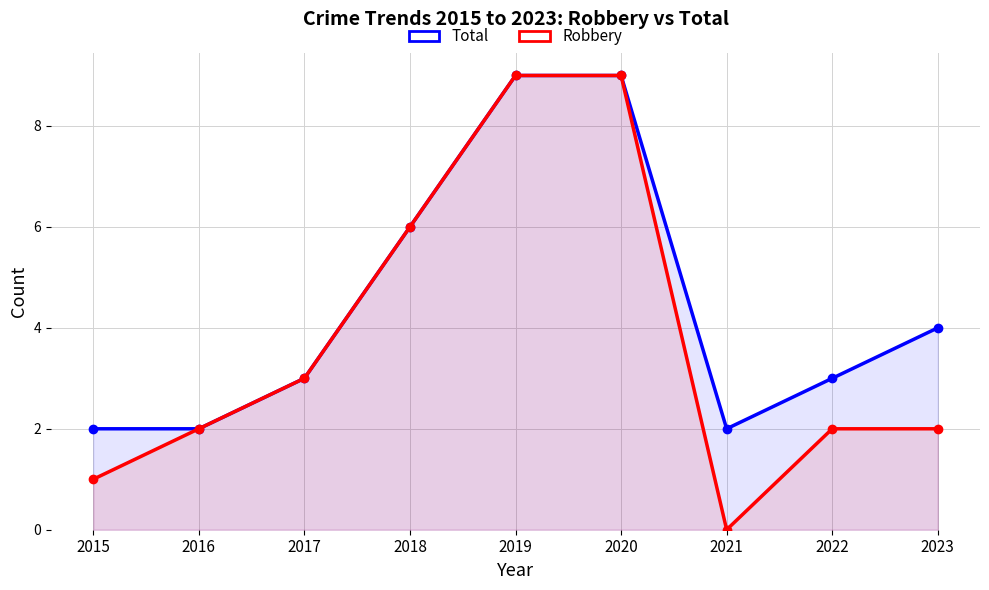

Read the Robbery value at 2020.

9